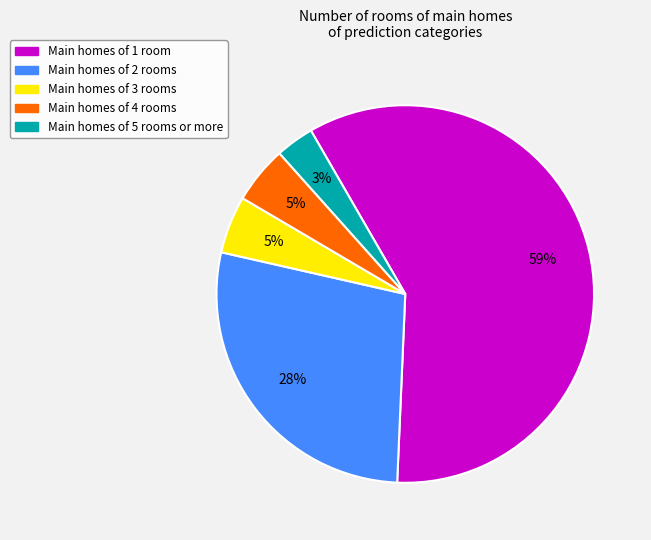

Does any single category account for the majority?

Yes